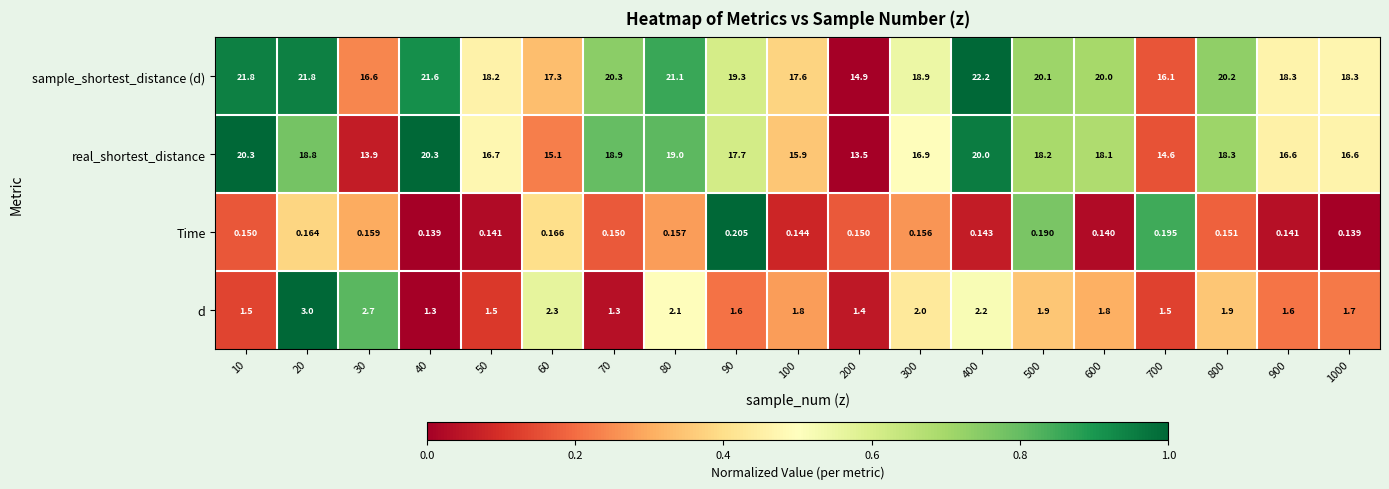

What is the total value across all series at 100?

35.4